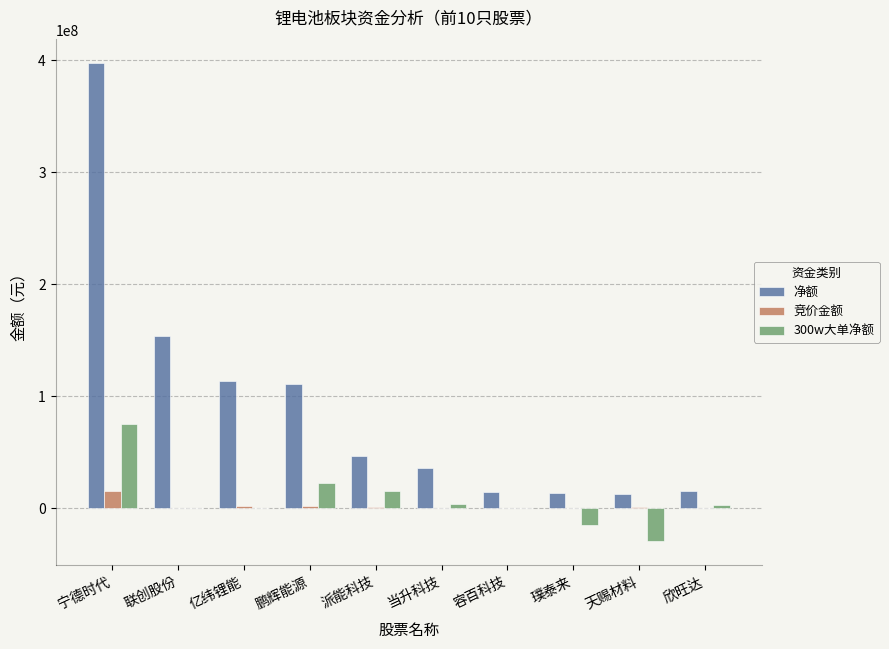

The value of 净额 at 璞泰来 is 13849564. True or false?

True